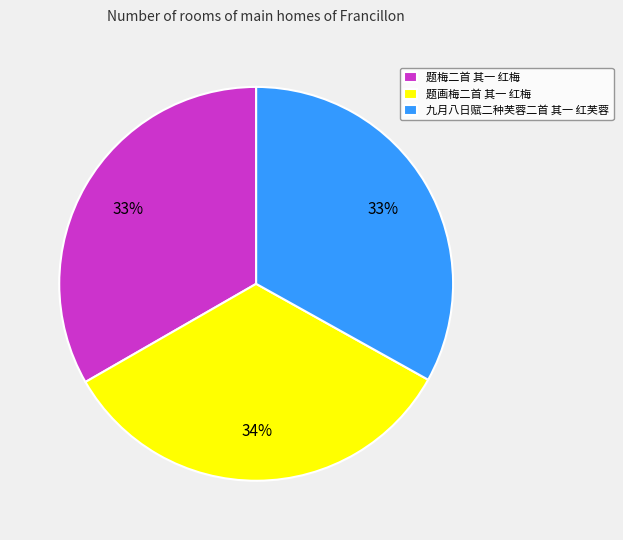

The 九月八日赋二种芙蓉二首 其一 红芙蓉 slice represents 33% of the pie. True or false?

True